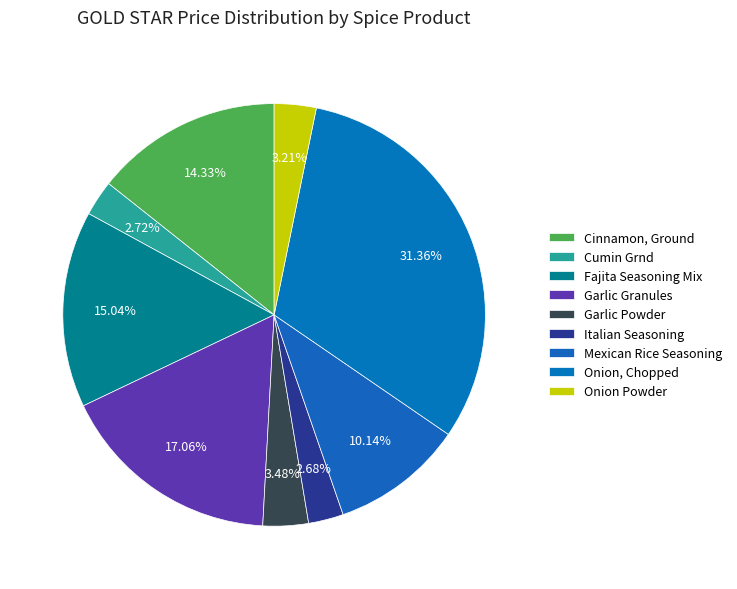

Which category has the biggest portion of the pie?

Onion, Chopped